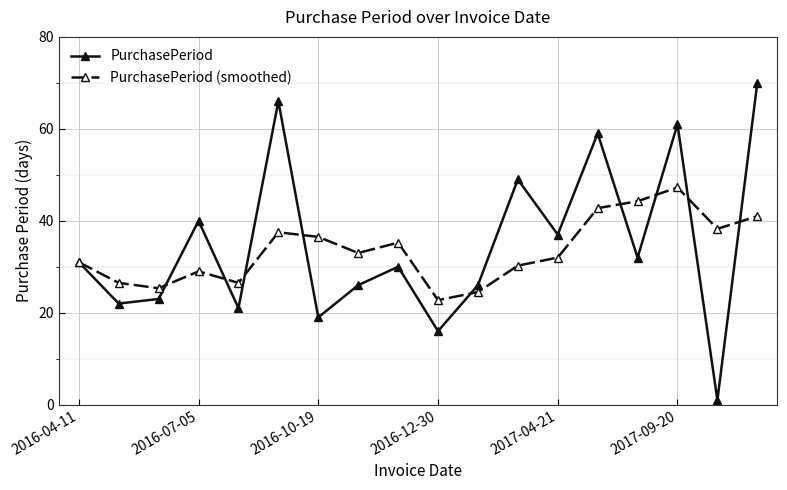

What are all the series names shown in the legend?

PurchasePeriod, PurchasePeriod (smoothed)